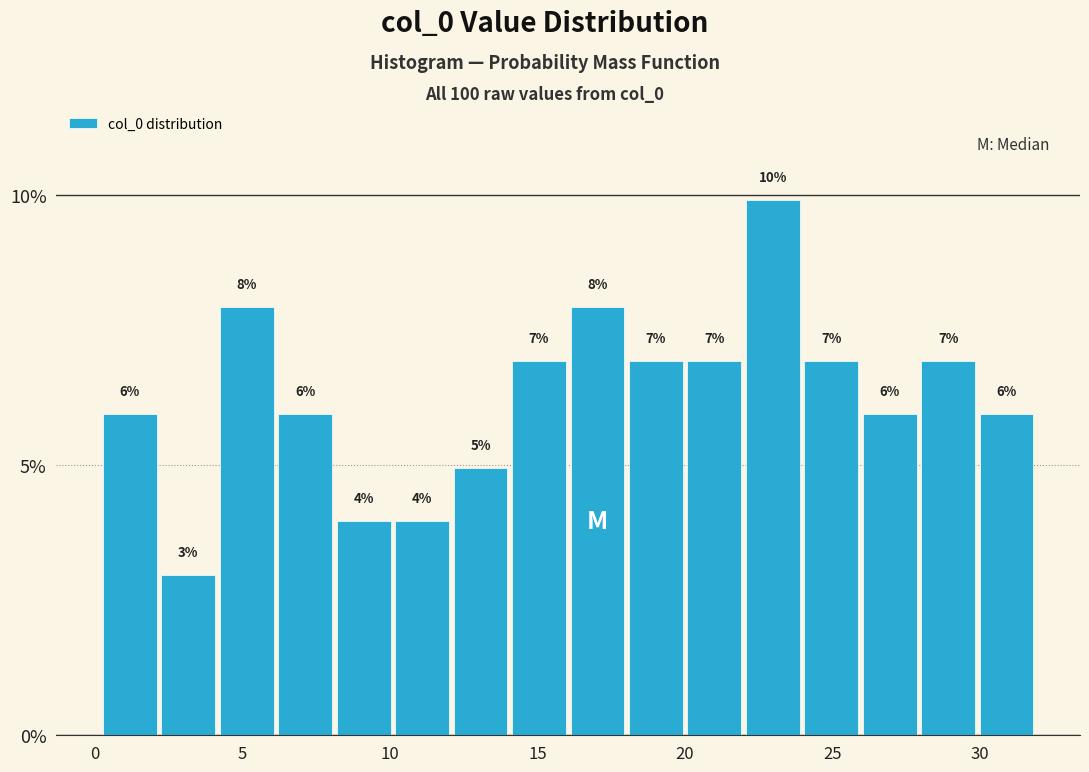

Read against the x-axis, roughly where is the centre of the tallest bar?

23.0